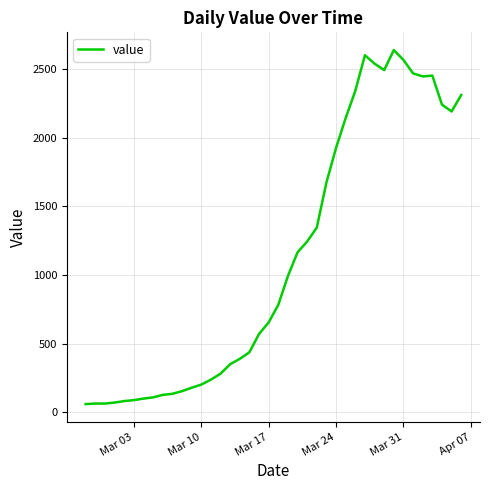

What is the greatest value displayed?

2637